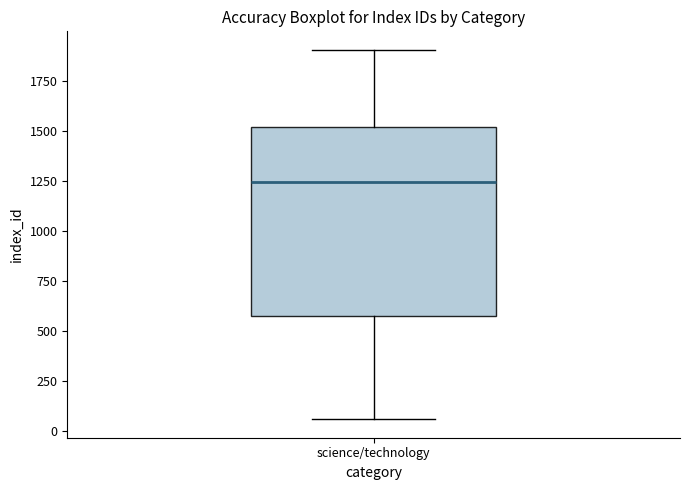

Transcribe this box plot: give where the median line is, the range the box spans, and where the two whiskers end, as read against the y-axis. The values are not printed on the chart, so give them approximately, as read against the axis.

median 1250, box 600 to 1500, whiskers 50 to 1900